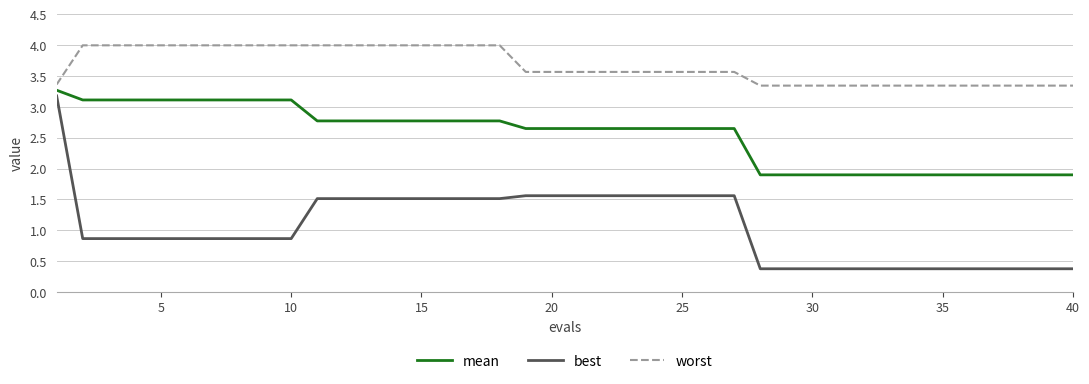

Which series has the largest total across all categories?

worst